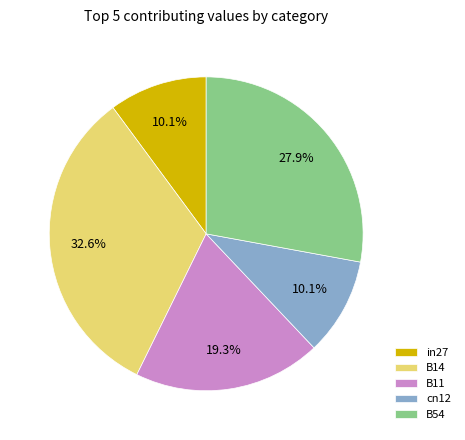

To the nearest percent, what percentage of the pie is B14?

33%